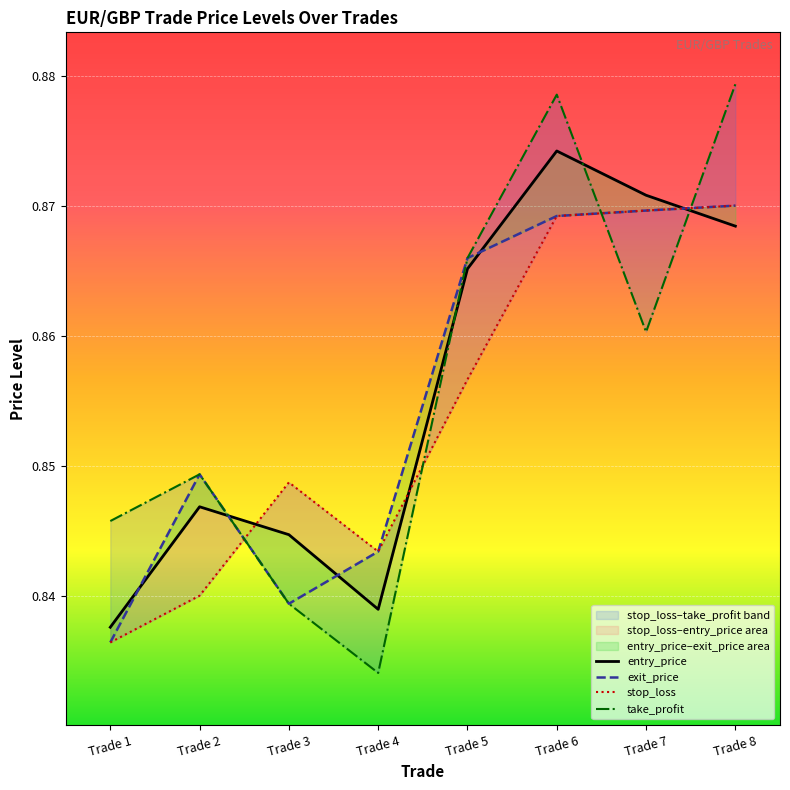

What is the value of the take_profit point at the 5th from the left?

0.9